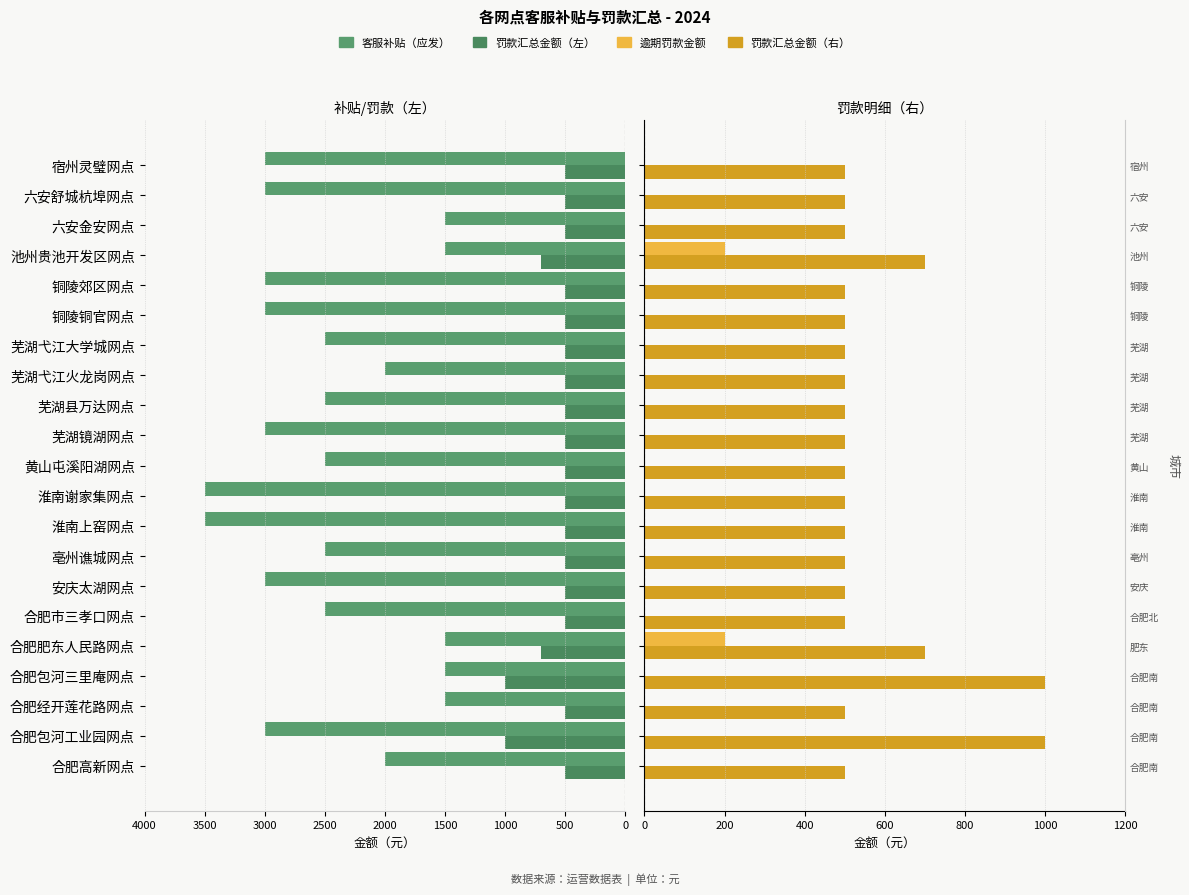

True or false: 逾期罚款金额 has a value of 0 at 芜湖弋江火龙岗网点.

True